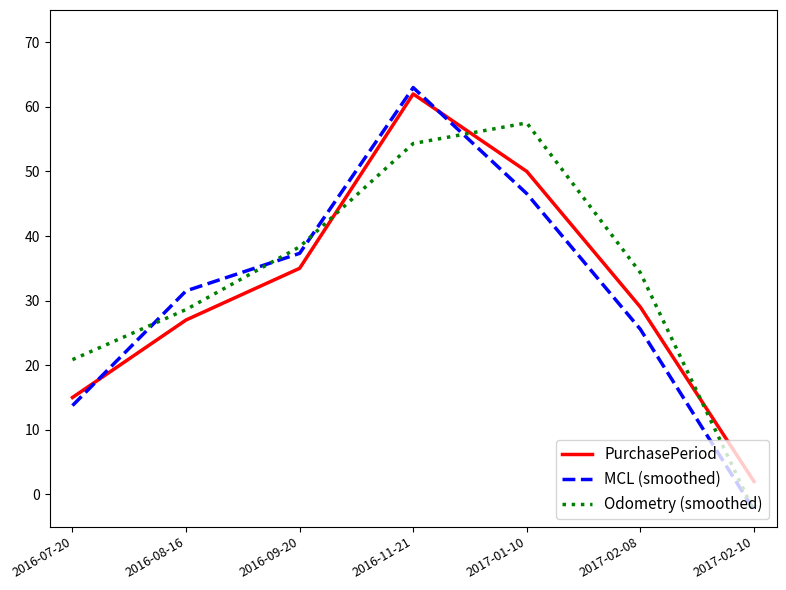

True or false: MCL (smoothed) and PurchasePeriod intersect in this chart.

True